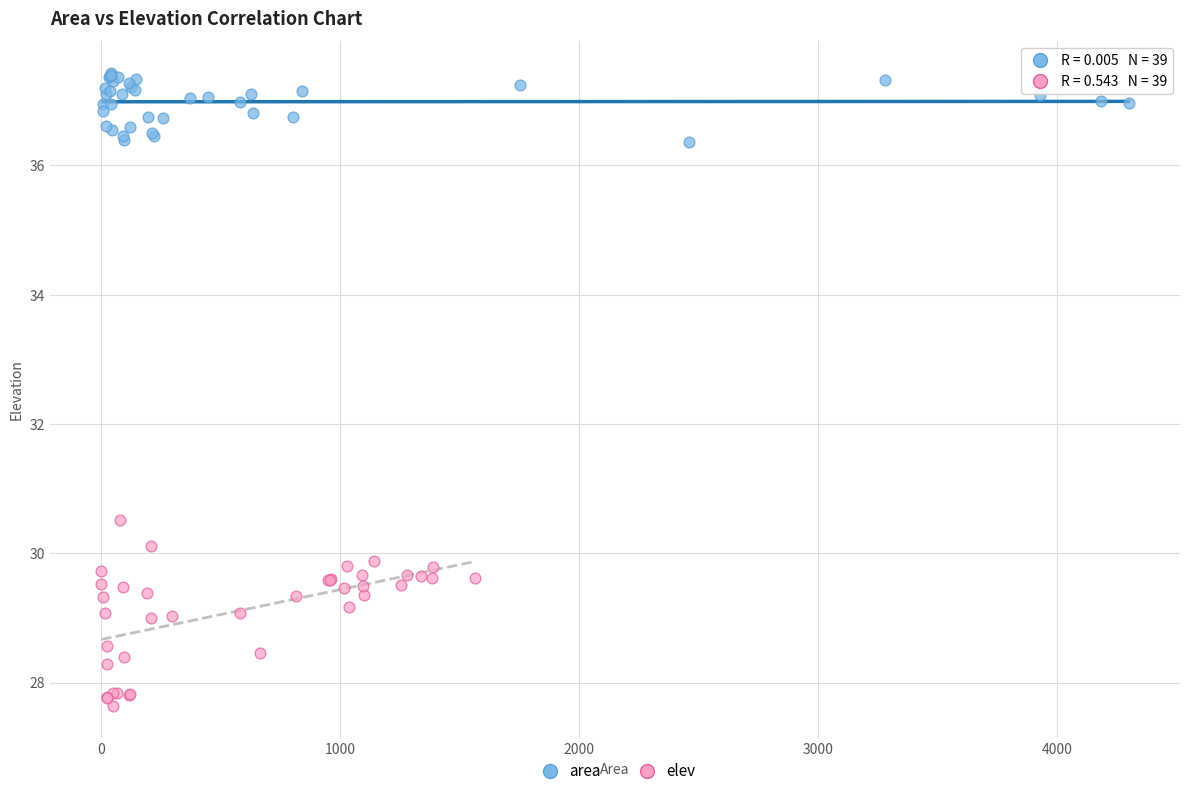

Which series contains the lowest Y value?

elev